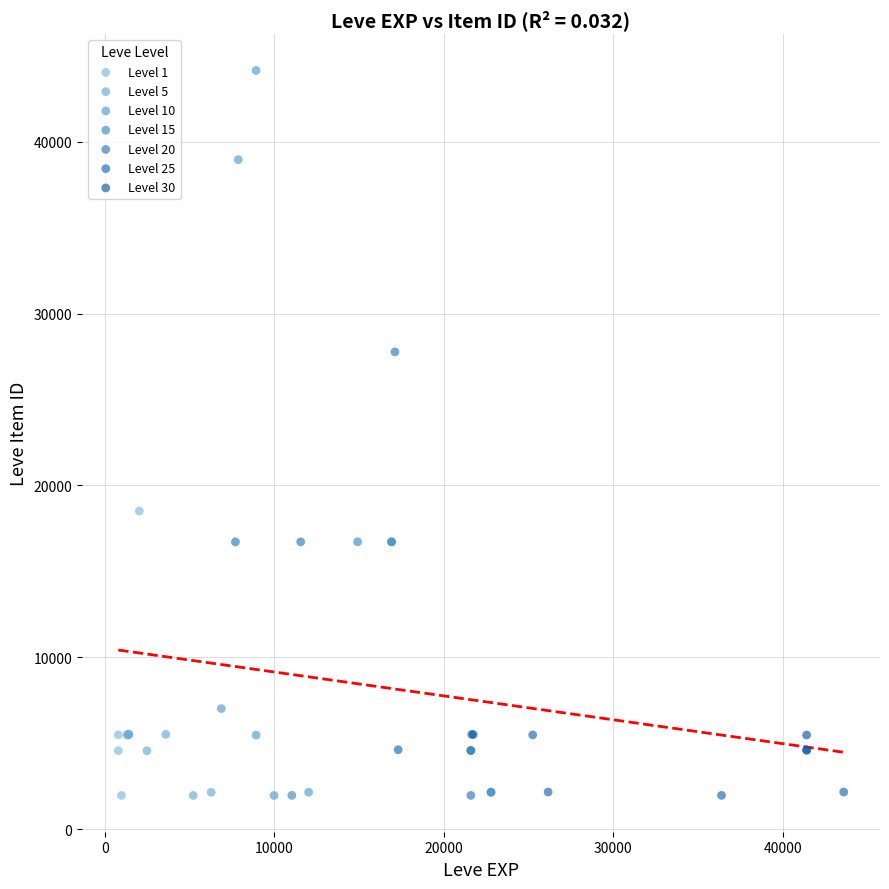

What are all the series names shown in the legend?

Level 1, Level 5, Level 10, Level 15, Level 20, Level 25, Level 30